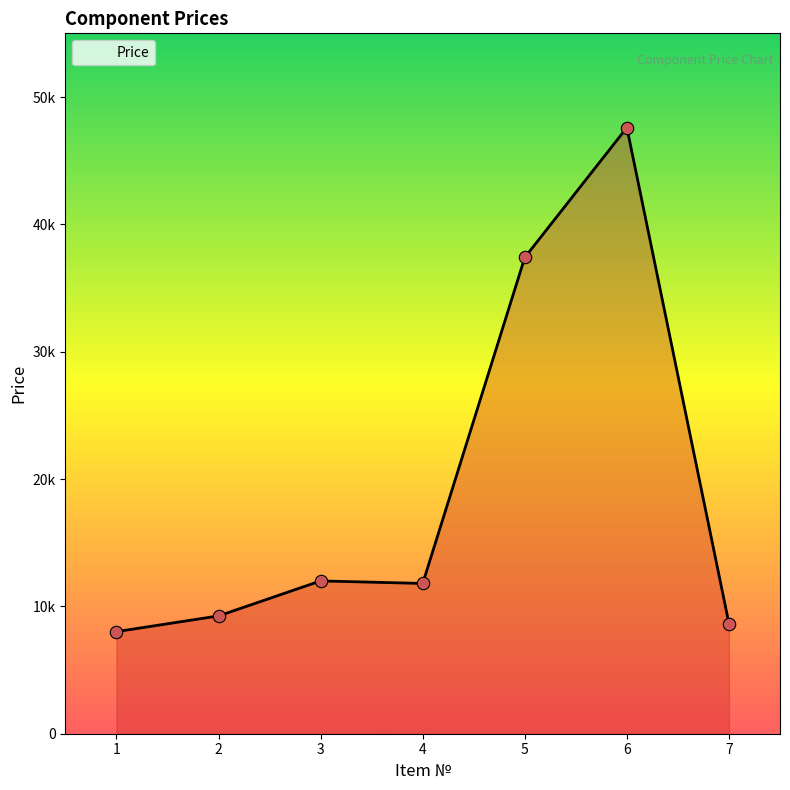

Is this an area chart (filled region under the line)?

Yes